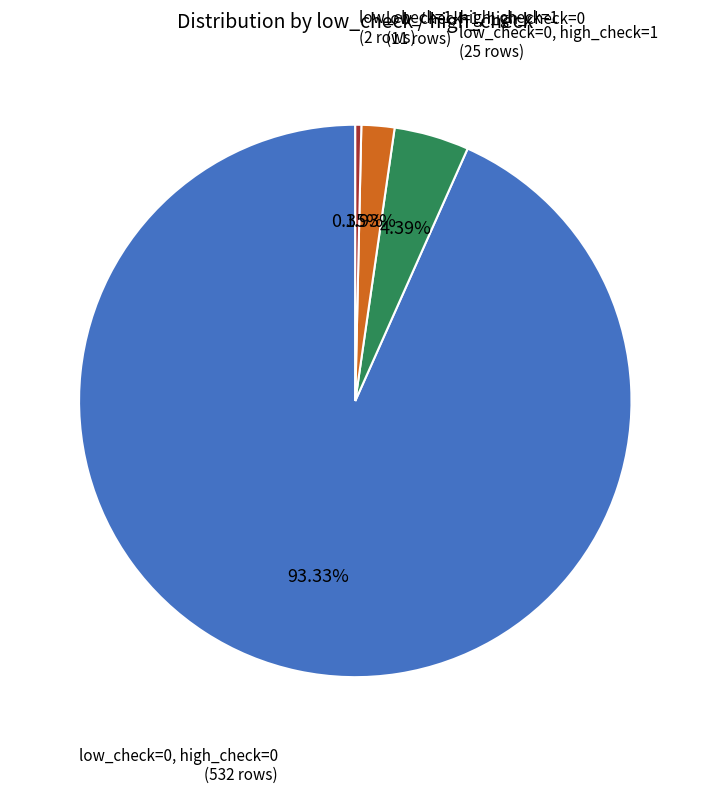

Is there a majority slice in this chart?

Yes